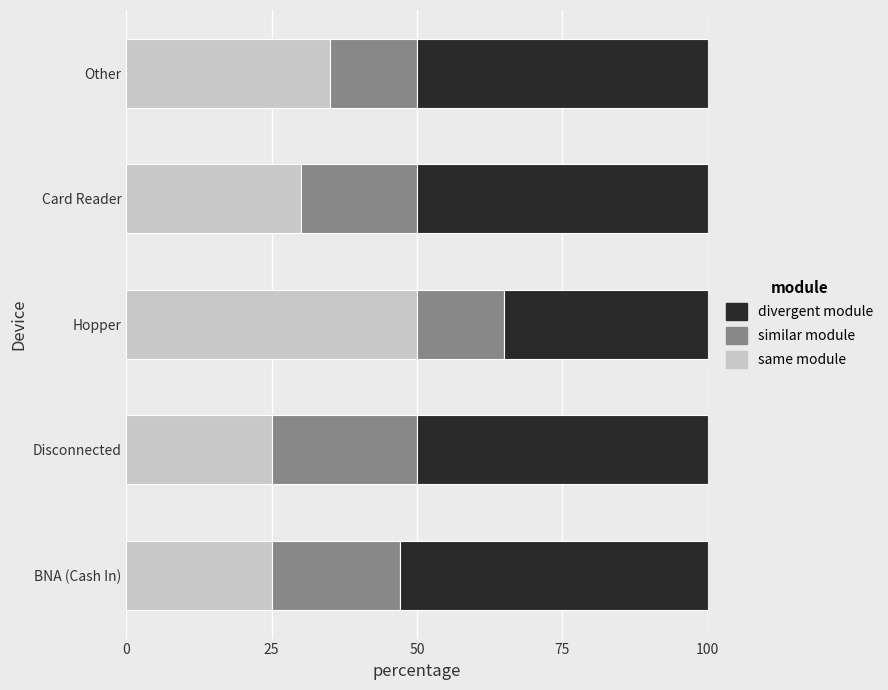

What is the minimum value for same module?

25